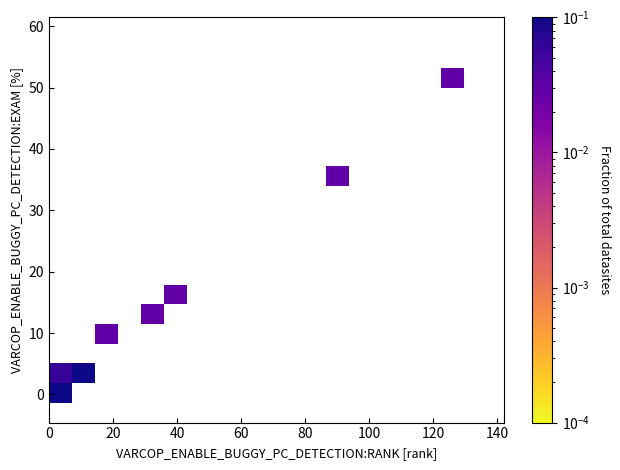

What Y value in the scatter plot is closest to 25?

16.6